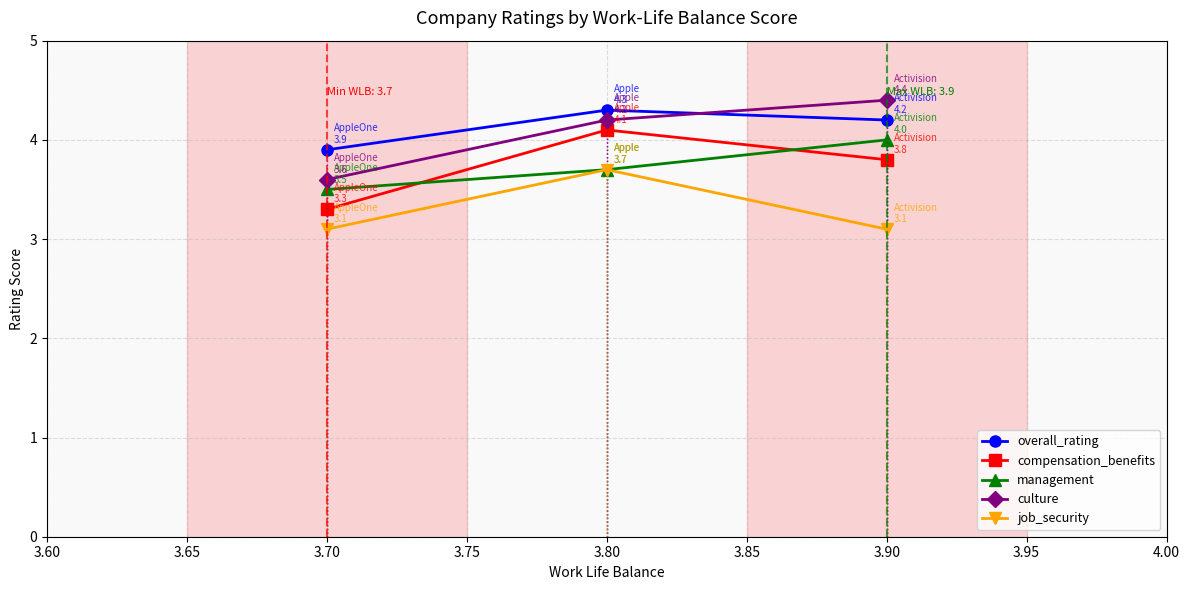

How many lines are shown in the chart?

5